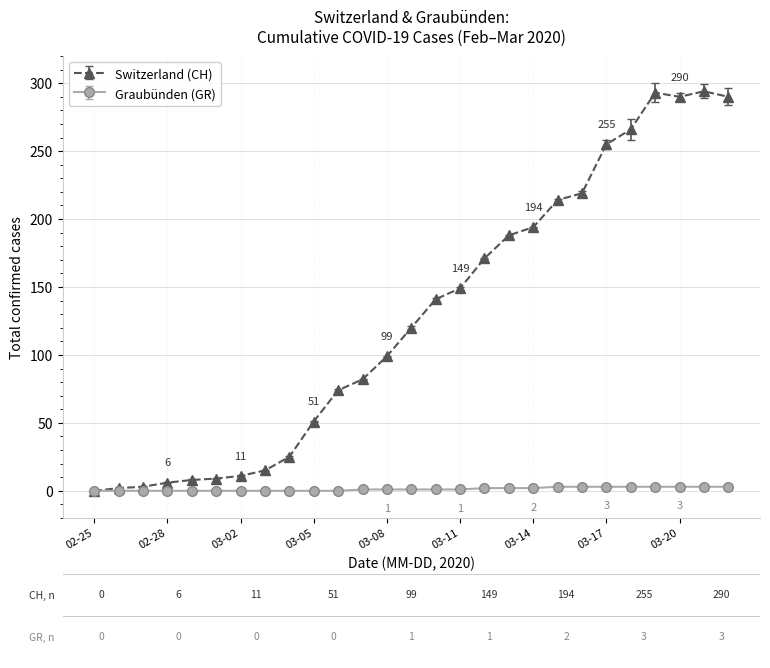

What is the maximum value shown in the chart?

294